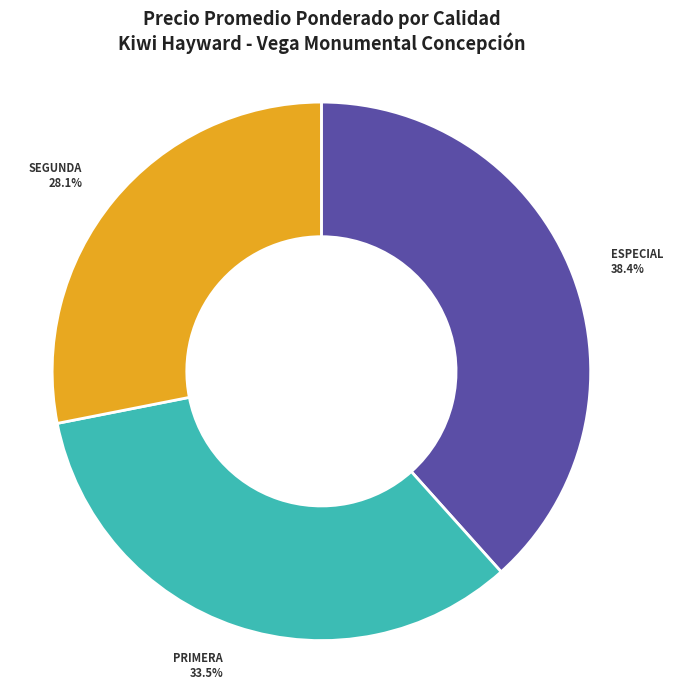

Is there a majority slice in this chart?

No